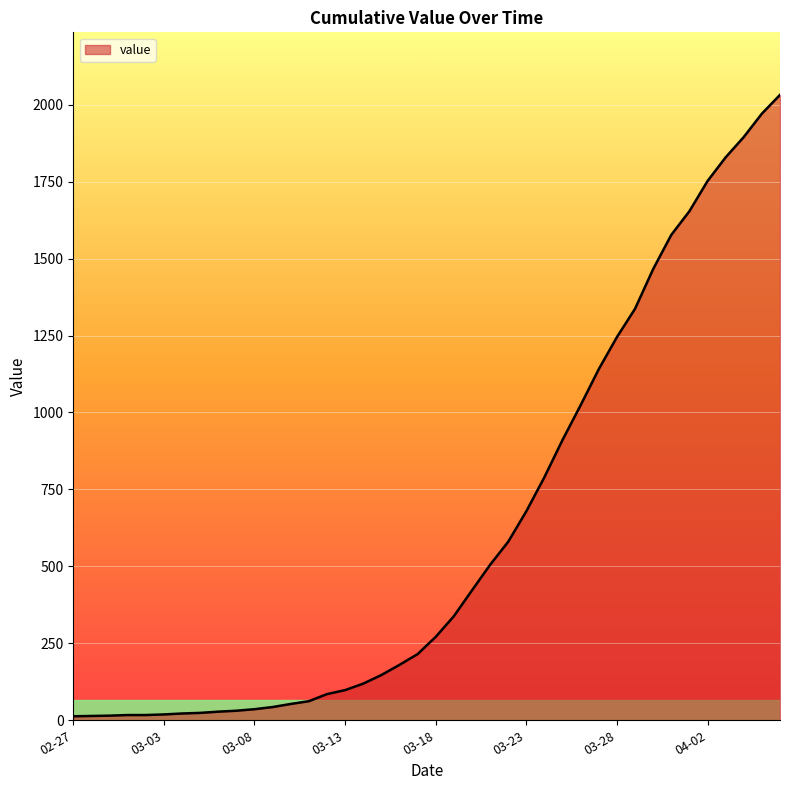

What is the average value?

616